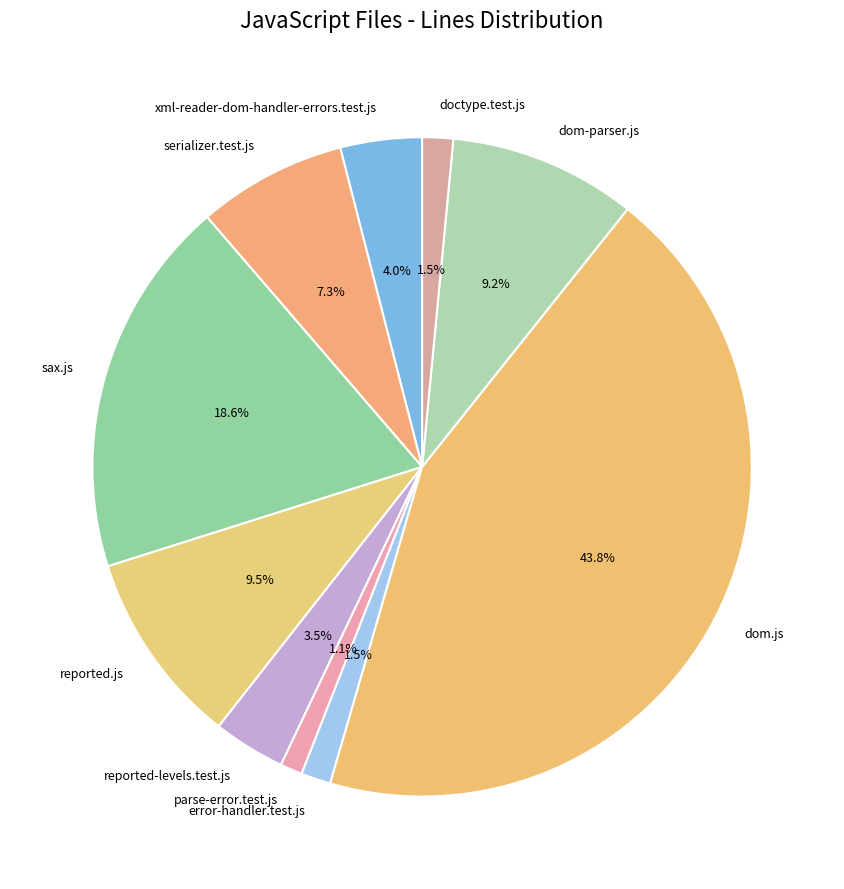

Which has a higher value, dom.js or reported.js?

dom.js